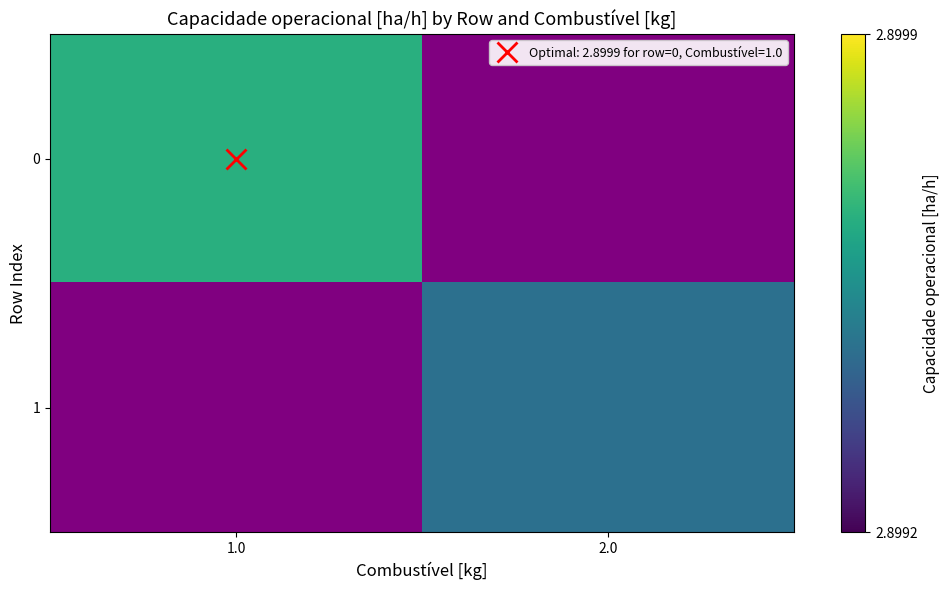

What is the maximum value shown in the chart?

2.9